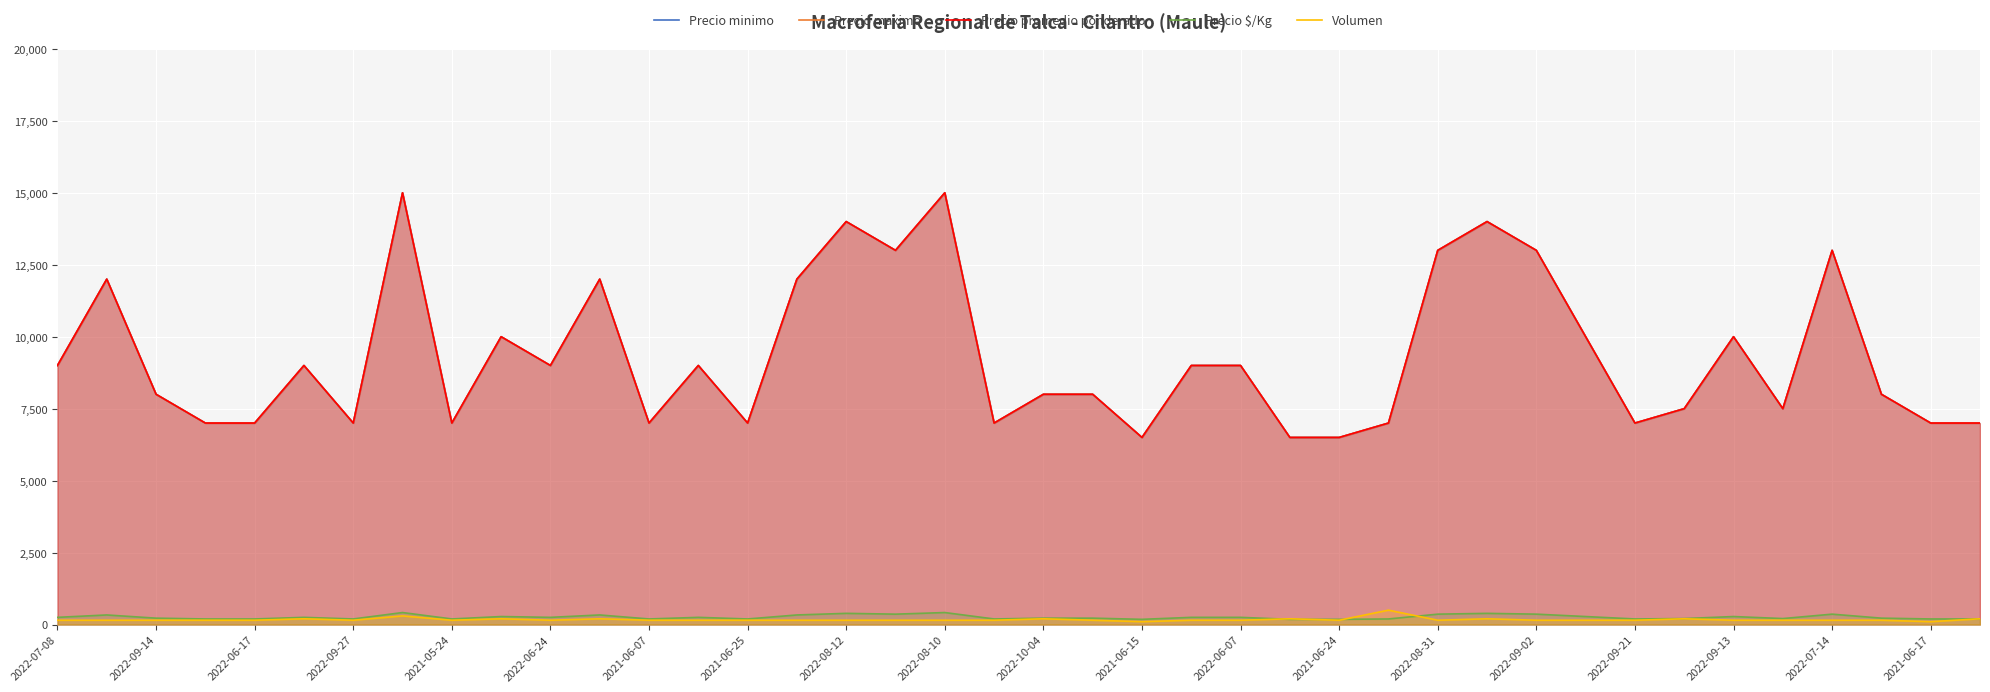

In Precio $/Kg, how many points are higher than both neighbors (excluding endpoints)?

11